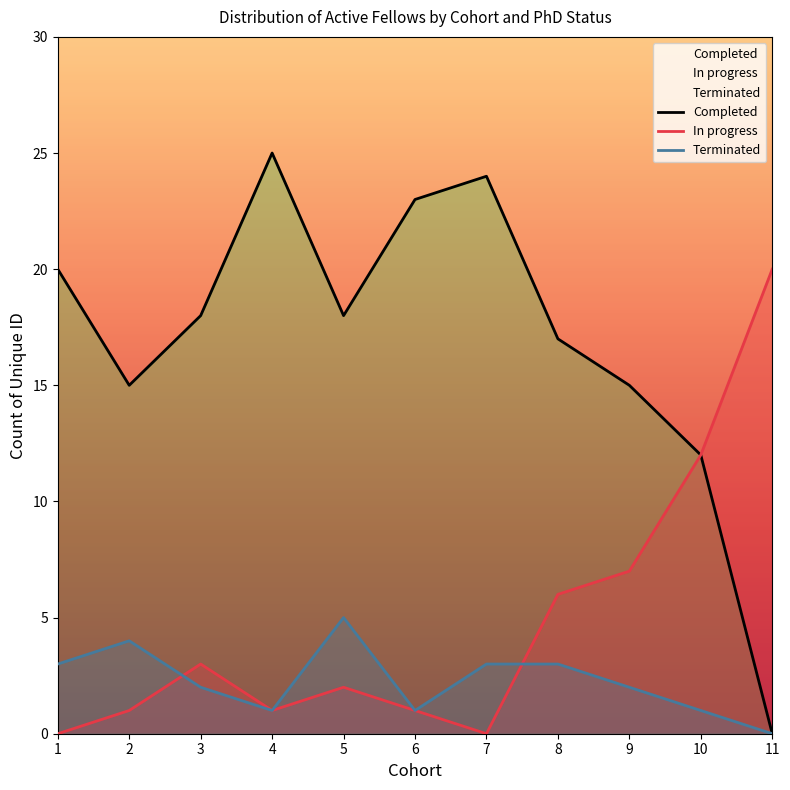

At which label is Terminated closest to 2?

3